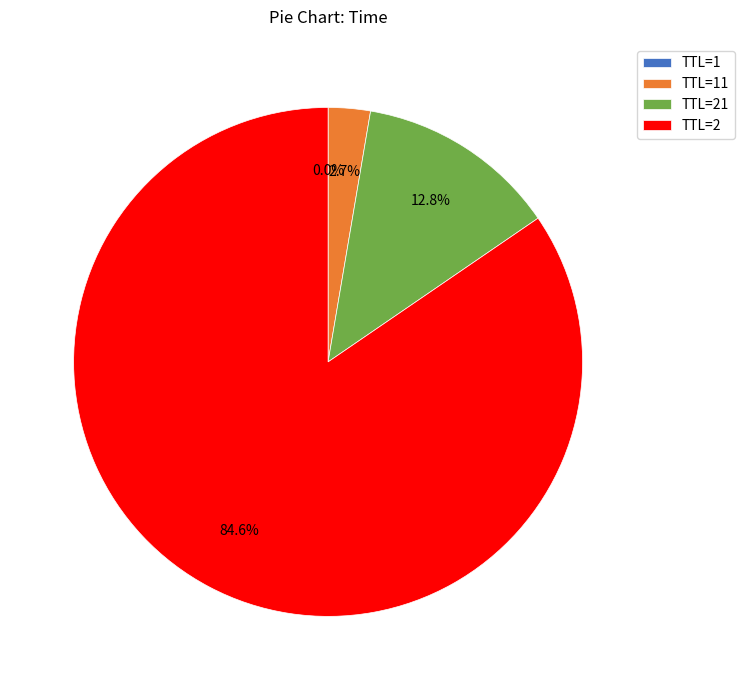

What portion of the pie excludes TTL=21?

87.2%